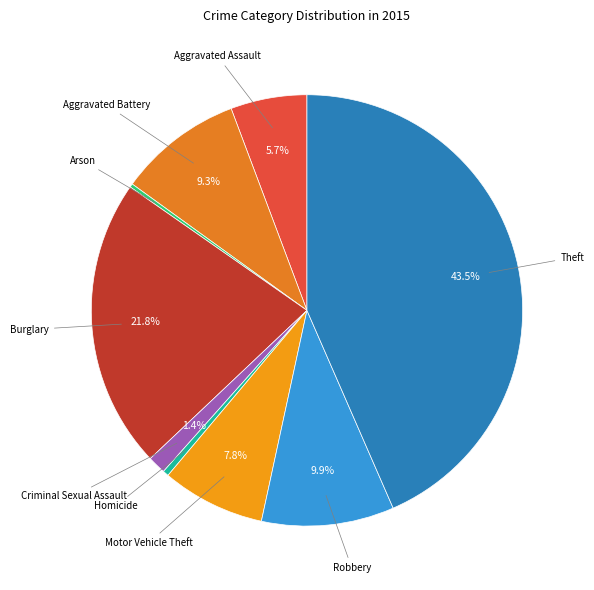

Which slice is the largest?

Theft